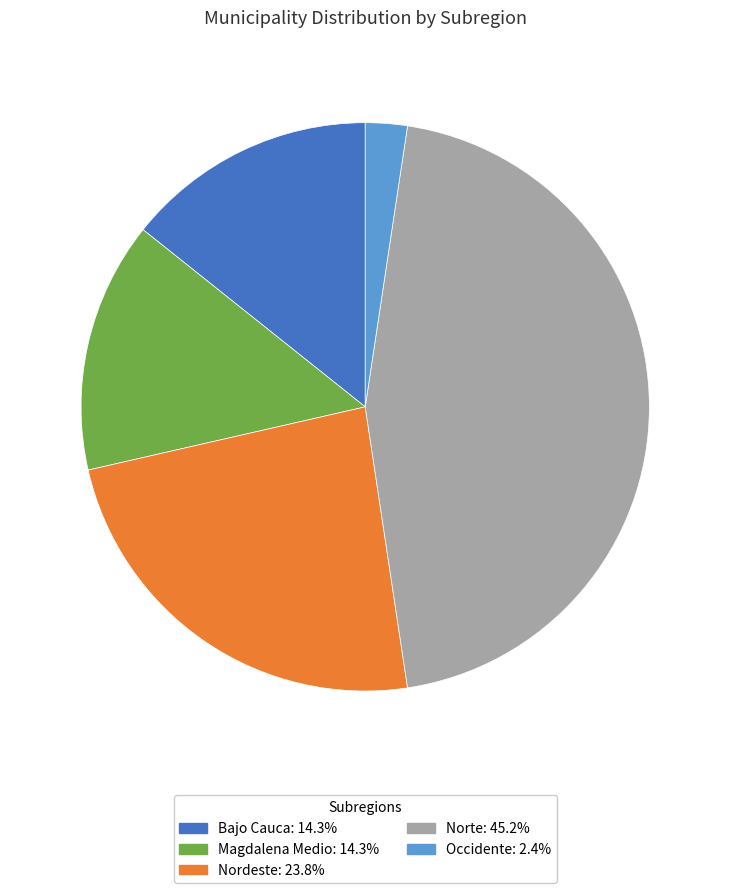

What is the largest slice in the pie chart?

Norte